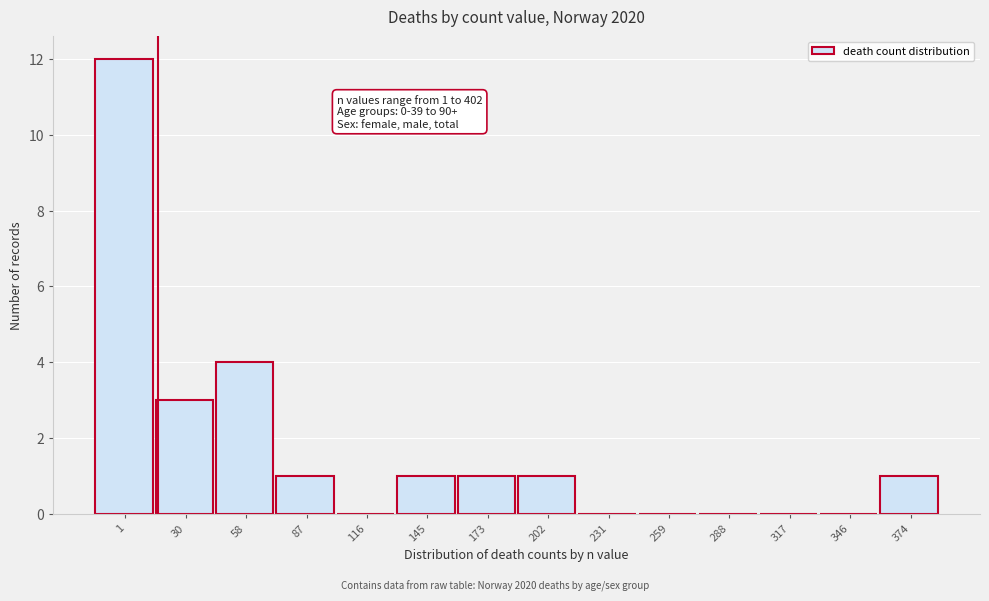

Reading left to right, what are all the values shown in this chart?

1=12	30=3	58=4	87=1	116=0	145=1	173=1	202=1	231=0	259=0	288=0	317=0	346=0	374=1